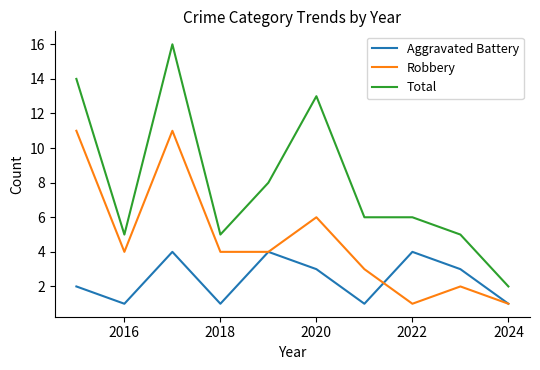

True or false: Total and Robbery intersect in this chart.

False